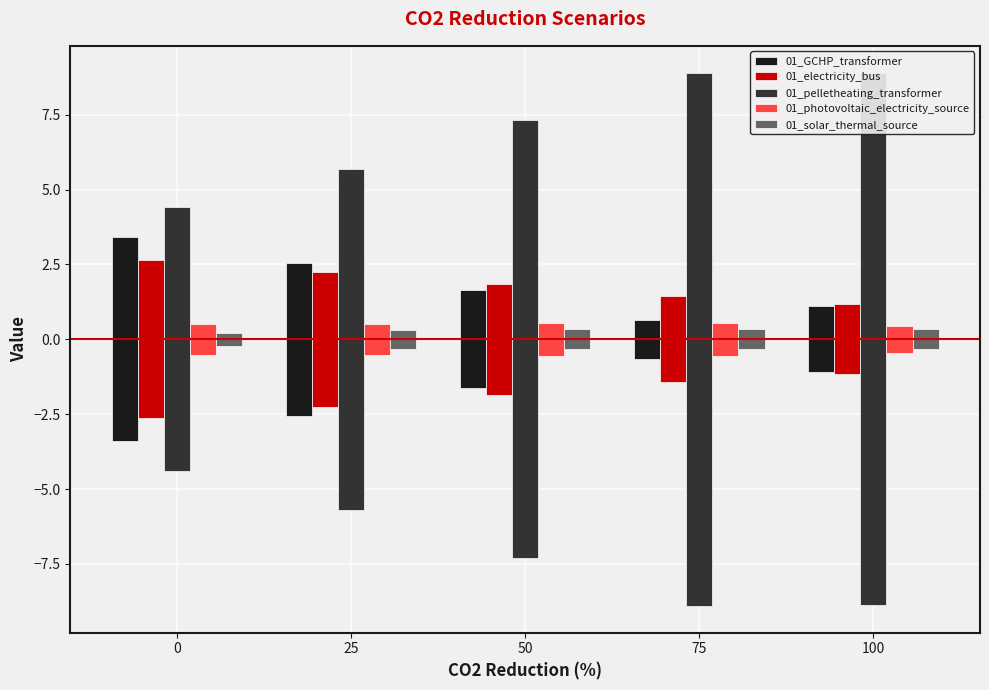

Which has a higher value, 25 or 100?

25